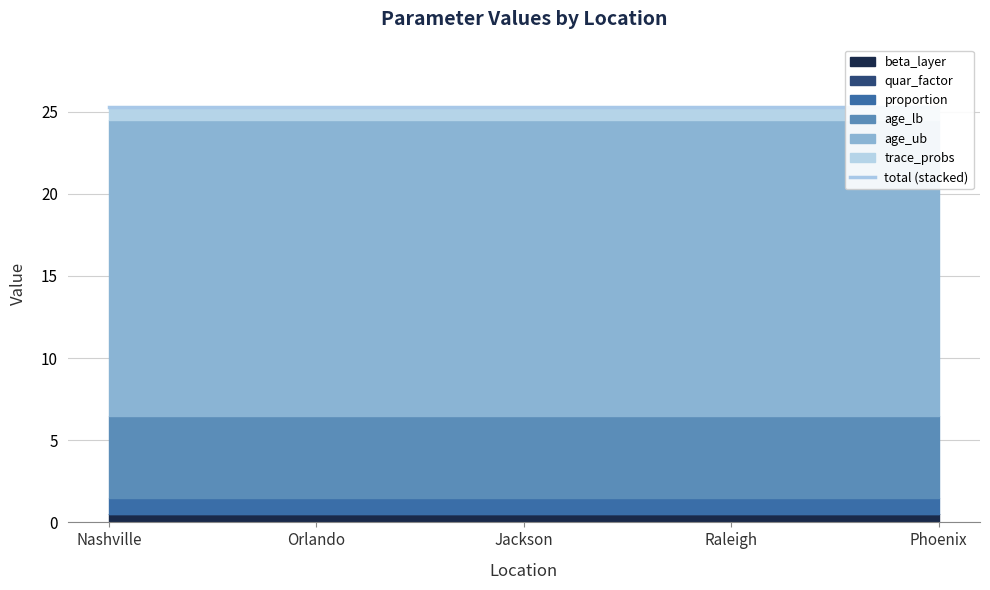

What is the minimum value for proportion?

1.0